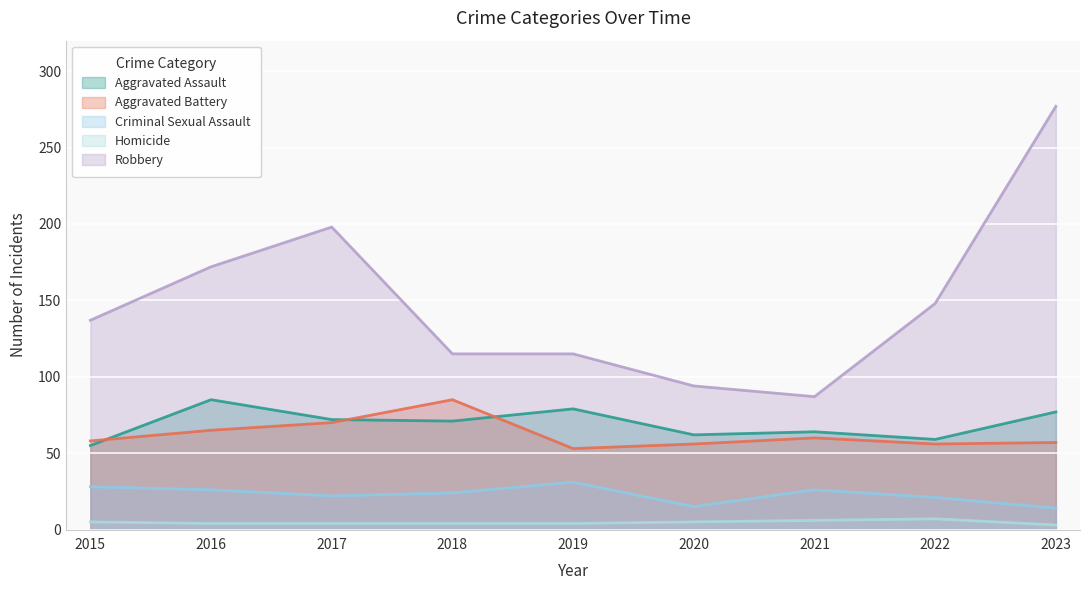

Reading left to right, what are all the values shown in this chart?

Aggravated Assault: 55	85	72	71	79	62	64	59	77
Aggravated Battery: 58	65	70	85	53	56	60	56	57
Criminal Sexual Assault: 28	26	22	24	31	15	26	21	14
Homicide: 5	4	4	4	4	5	6	7	3
Robbery: 137	172	198	115	115	94	87	148	277